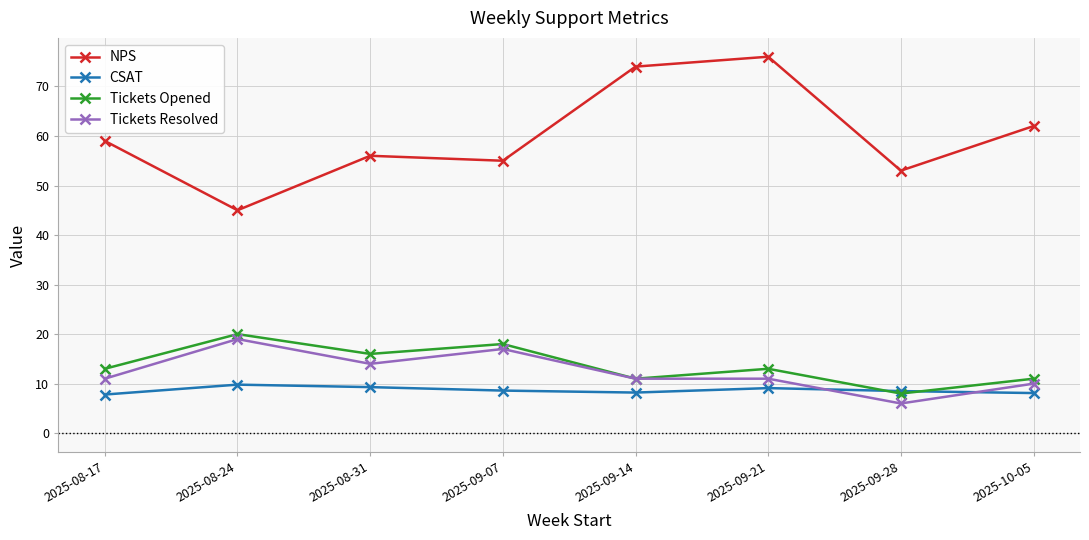

What is the difference between the maximum and minimum values in the Tickets Resolved series?

13.0